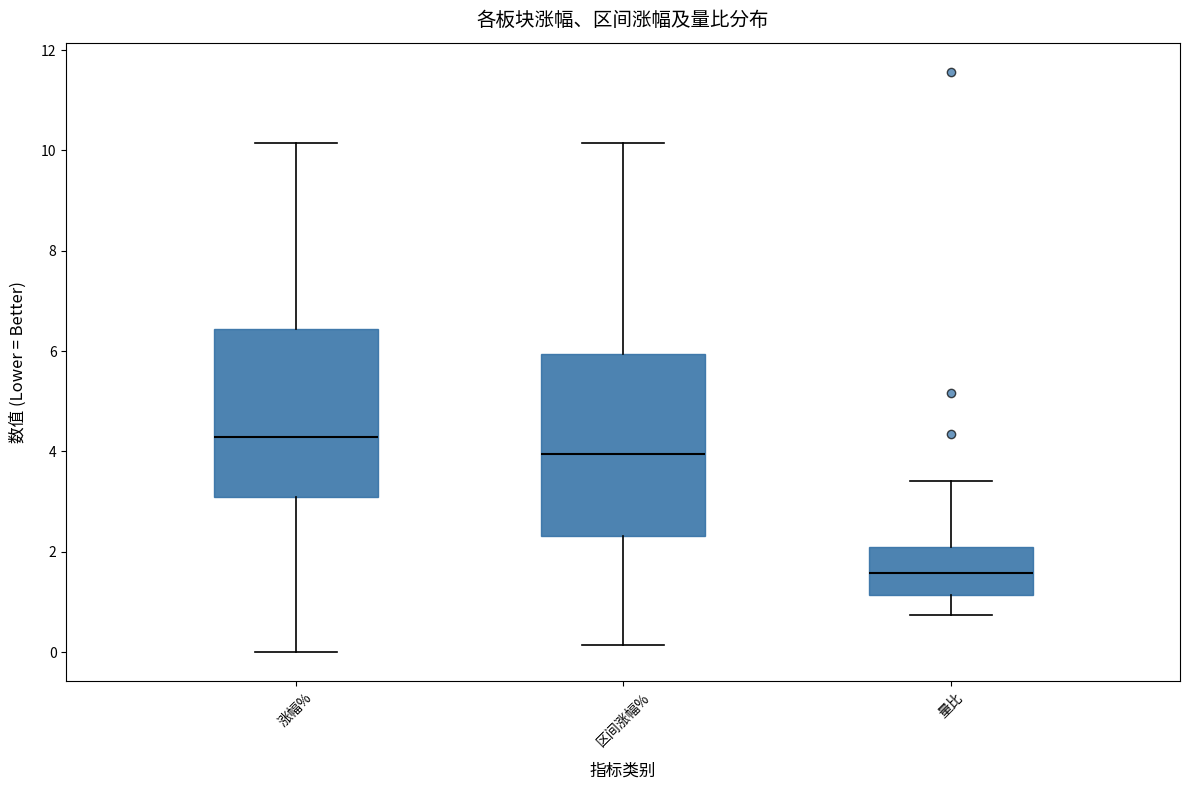

Which box has the highest median line?

涨幅%